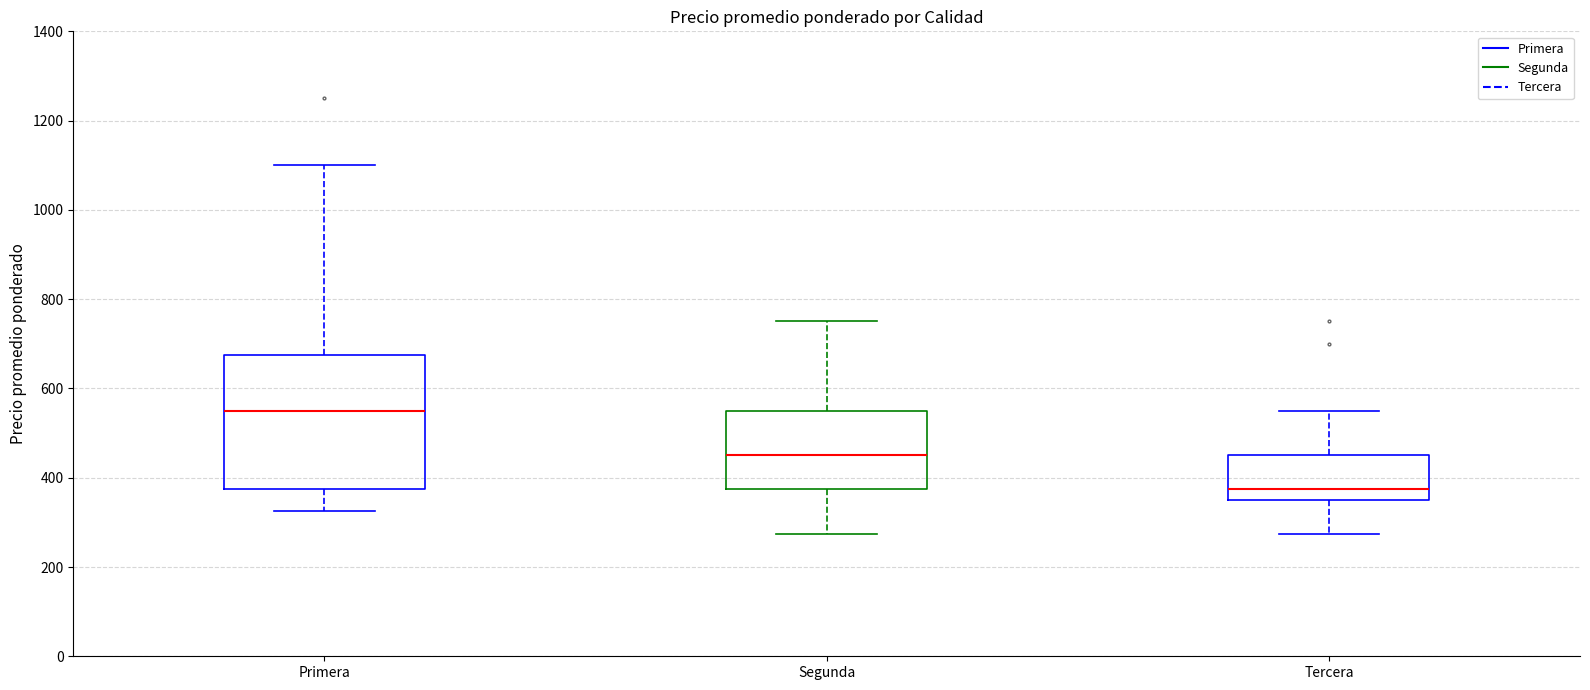

Which box has the lowest median line?

Tercera